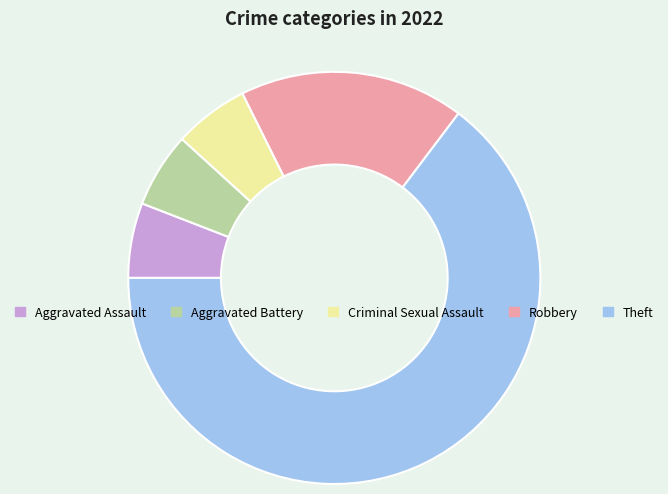

Approximately how many times larger is the value at Aggravated Assault compared to Aggravated Battery?

1.0